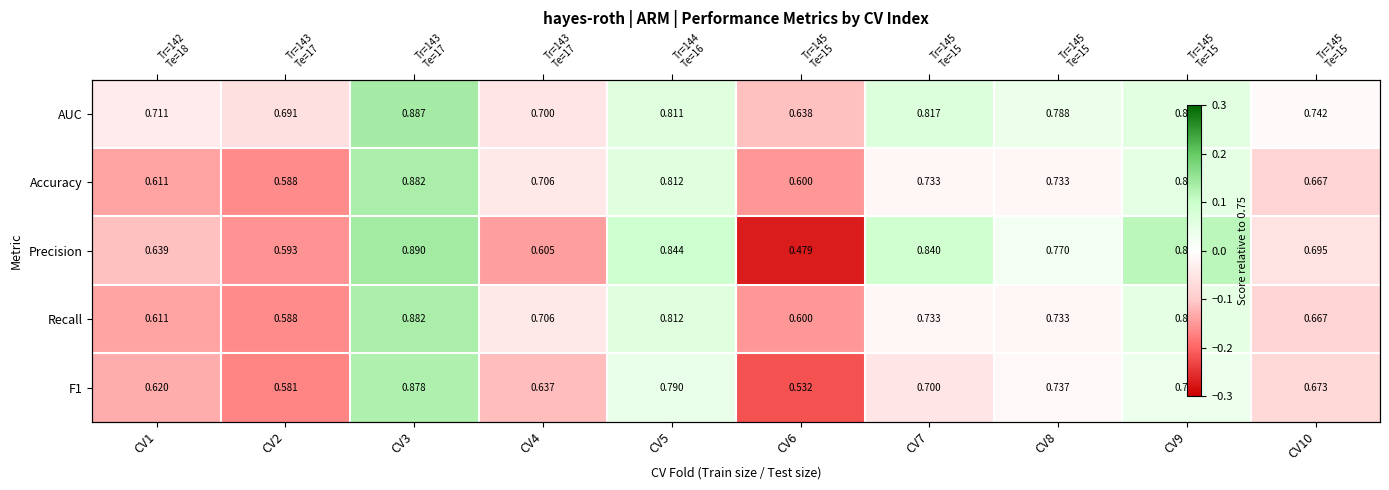

The value of Recall at CV3 is 0.1. True or false?

False